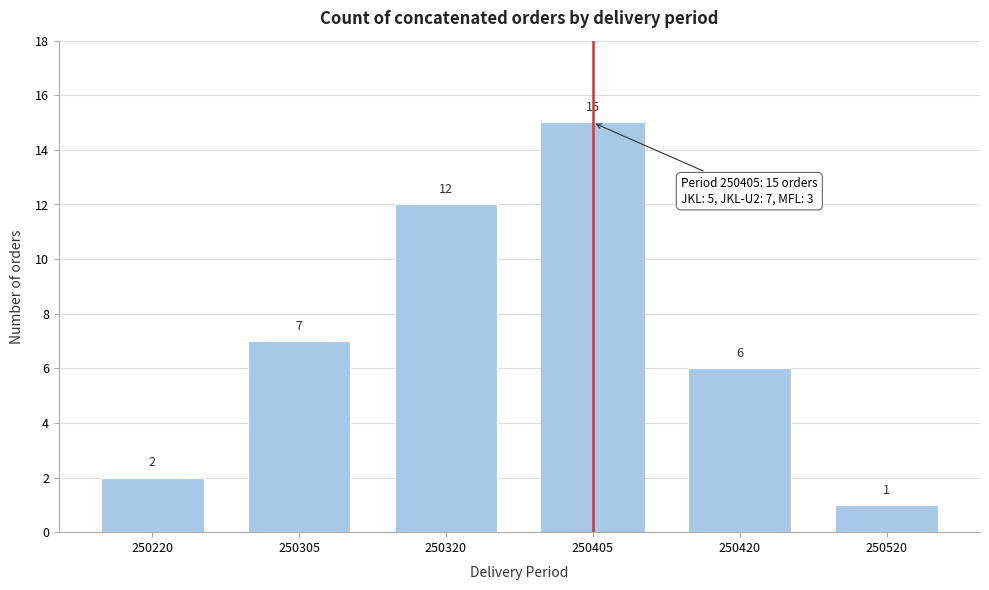

Reading right to left, transcribe all the data shown in this chart.

250520=1	250420=6	250405=15	250320=12	250305=7	250220=2